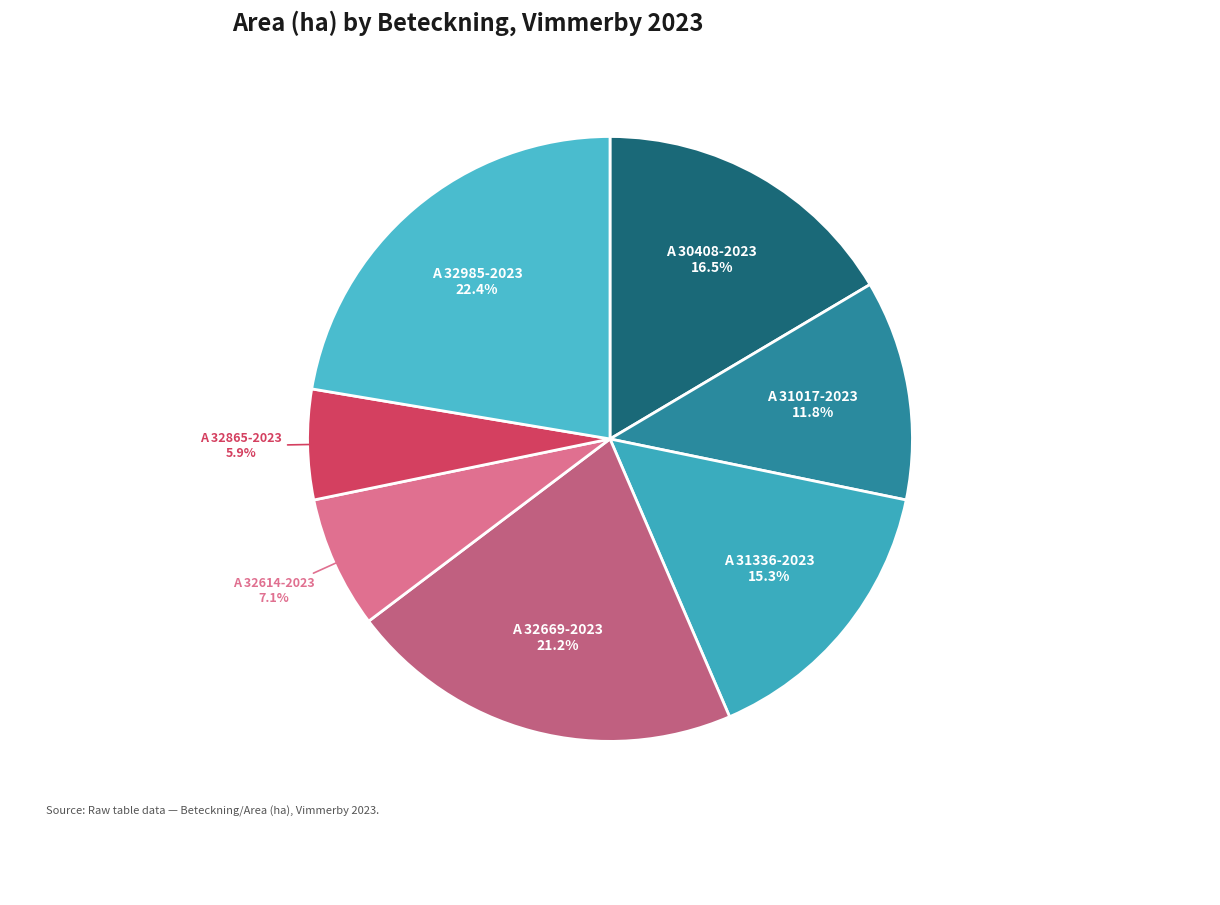

Is it true that A 32614-2023 is 7% of the pie?

True